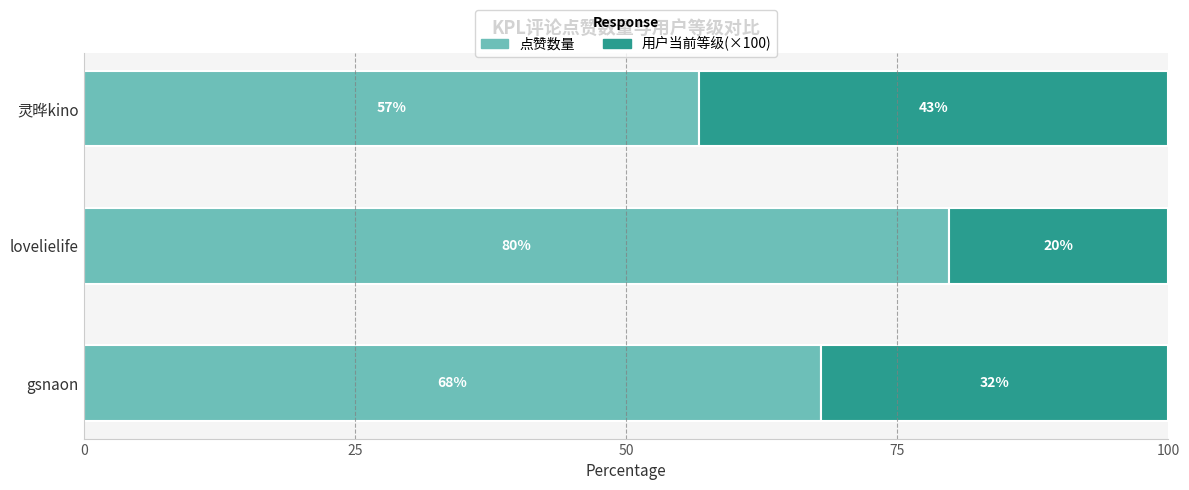

List the labels in order of 点赞数量 value, largest first.

lovelielife, gsnaon, 灵晔kino